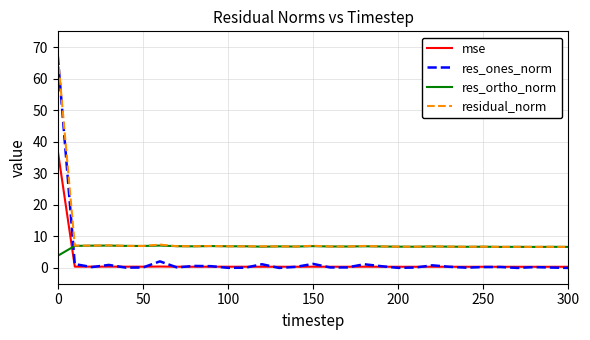

Which series has the widest spread of values?

res_ones_norm